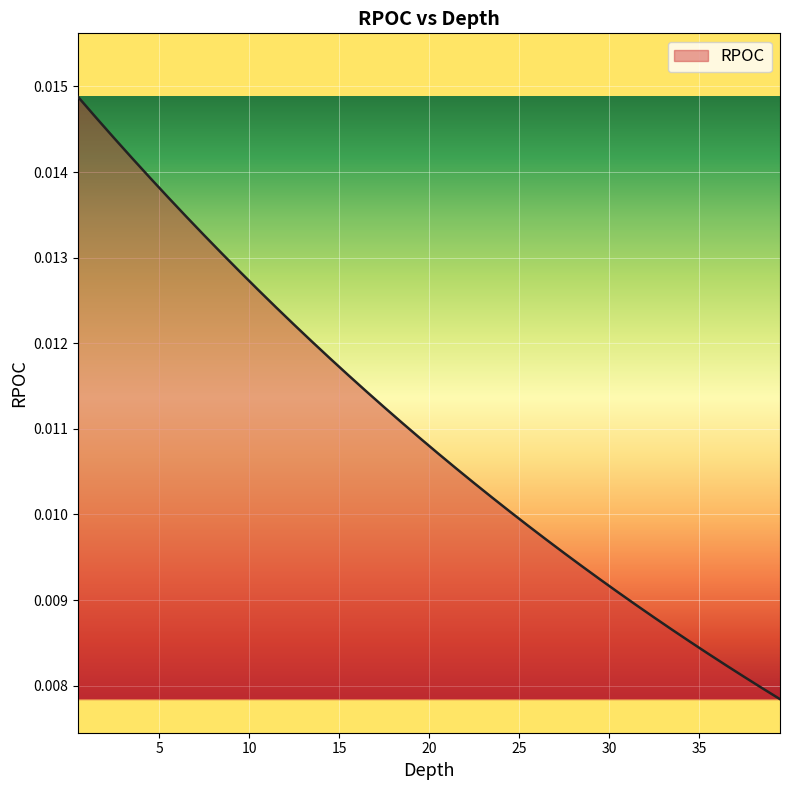

List the labels in order of value, largest first.

0.5, 1.5, 2.5, 3.5, 4.5, 5.5, 6.5, 7.5, 8.5, 9.5, 10.5, 11.5, 12.5, 13.5, 14.5, 15.5, 16.5, 17.5, 18.5, 19.5, 20.5, 21.5, 22.5, 23.5, 24.5, 25.5, 26.5, 27.5, 28.5, 29.5, 30.5, 31.5, 32.5, 33.5, 34.5, 35.5, 36.5, 37.5, 38.5, 39.5